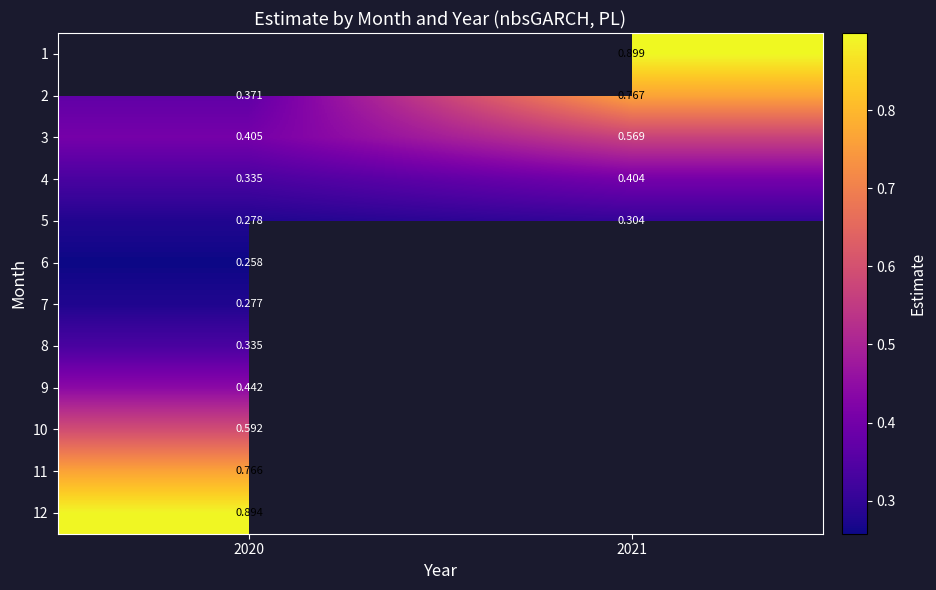

How many series are shown in this chart?

12